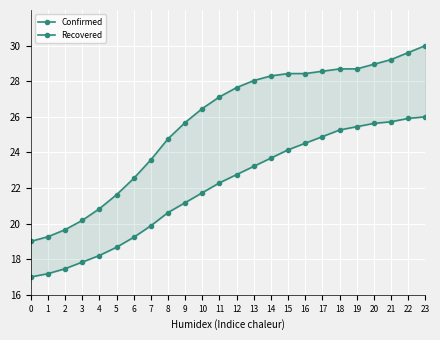

Reading right to left, extract all data points from this chart.

Confirmed: 30.0	29.6	29.2	29.0	28.7	28.7	28.6	28.4	28.4	28.3	28.0	27.6	27.1	26.5	25.7	24.8	23.6	22.5	21.6	20.8	20.2	19.7	19.3	19.0
Recovered: 26.0	25.9	25.7	25.6	25.4	25.3	24.9	24.5	24.1	23.7	23.2	22.8	22.3	21.7	21.2	20.6	19.9	19.2	18.7	18.2	17.8	17.5	17.2	17.0